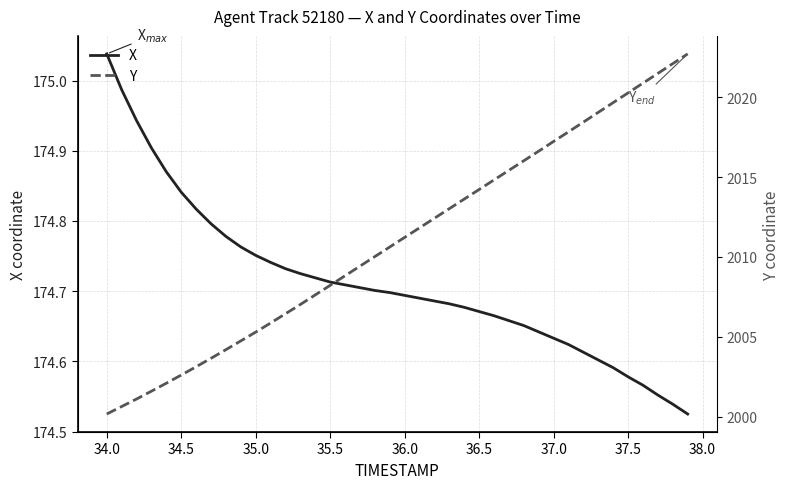

Reading right to left, list all the values displayed in this chart.

X: 174.5	174.5	174.6	174.6	174.6	174.6	174.6	174.6	174.6	174.6	174.6	174.7	174.7	174.7	174.7	174.7	174.7	174.7	174.7	174.7	174.7	174.7	174.7	174.7	174.7	174.7	174.7	174.7	174.7	174.8	174.8	174.8	174.8	174.8	174.8	174.9	174.9	174.9	175.0	175.0
Y: 2022.7	2022.1	2021.5	2020.9	2020.3	2019.7	2019.0	2018.4	2017.8	2017.2	2016.6	2016.0	2015.4	2014.8	2014.2	2013.6	2013.0	2012.4	2011.8	2011.2	2010.6	2010.0	2009.4	2008.8	2008.2	2007.6	2007.0	2006.4	2005.9	2005.3	2004.7	2004.2	2003.7	2003.1	2002.6	2002.1	2001.6	2001.1	2000.6	2000.2